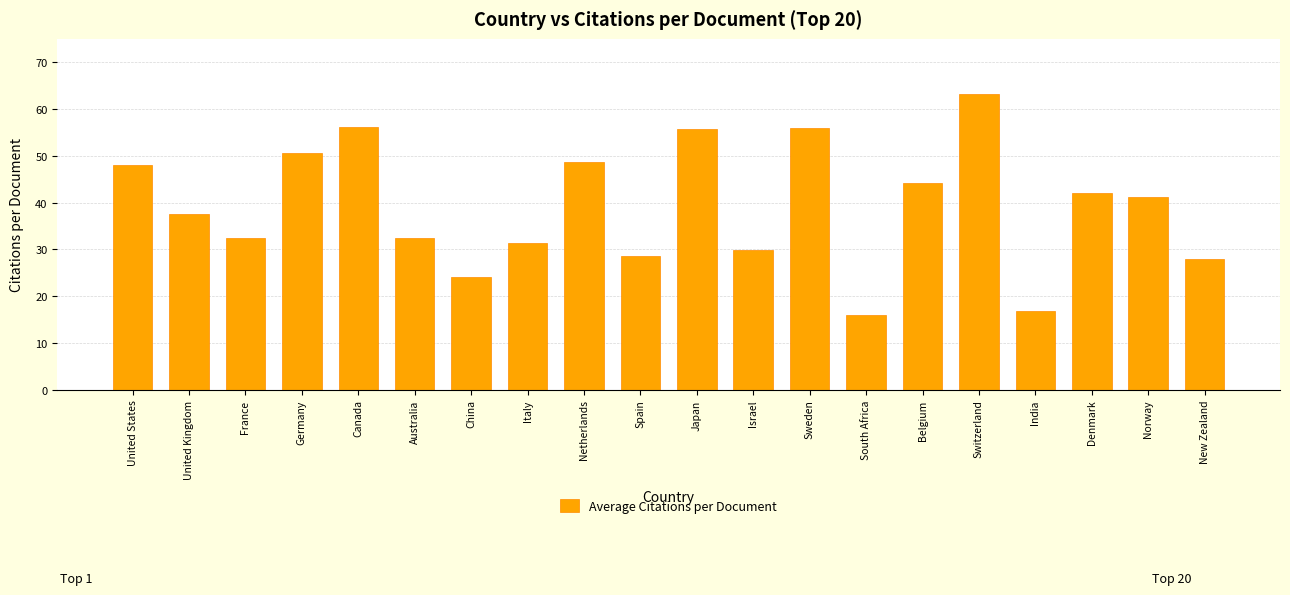

Is it true that the value at Australia is 32.5?

True